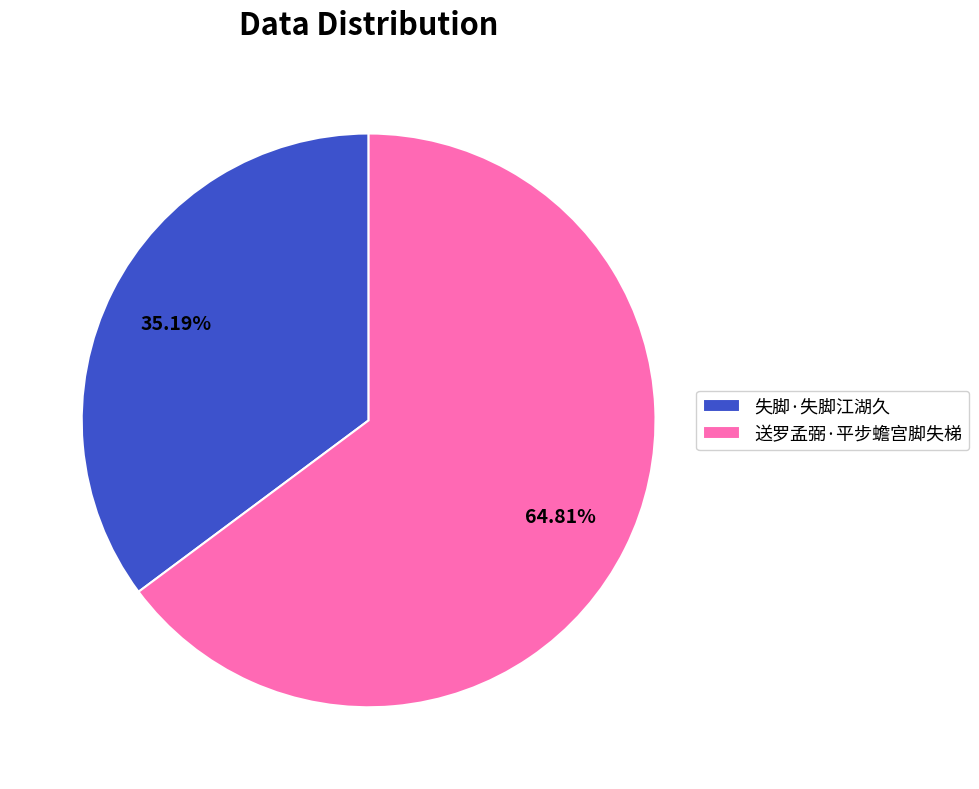

What percentage is the 失脚·失脚江湖久 slice, to the nearest percent?

35%